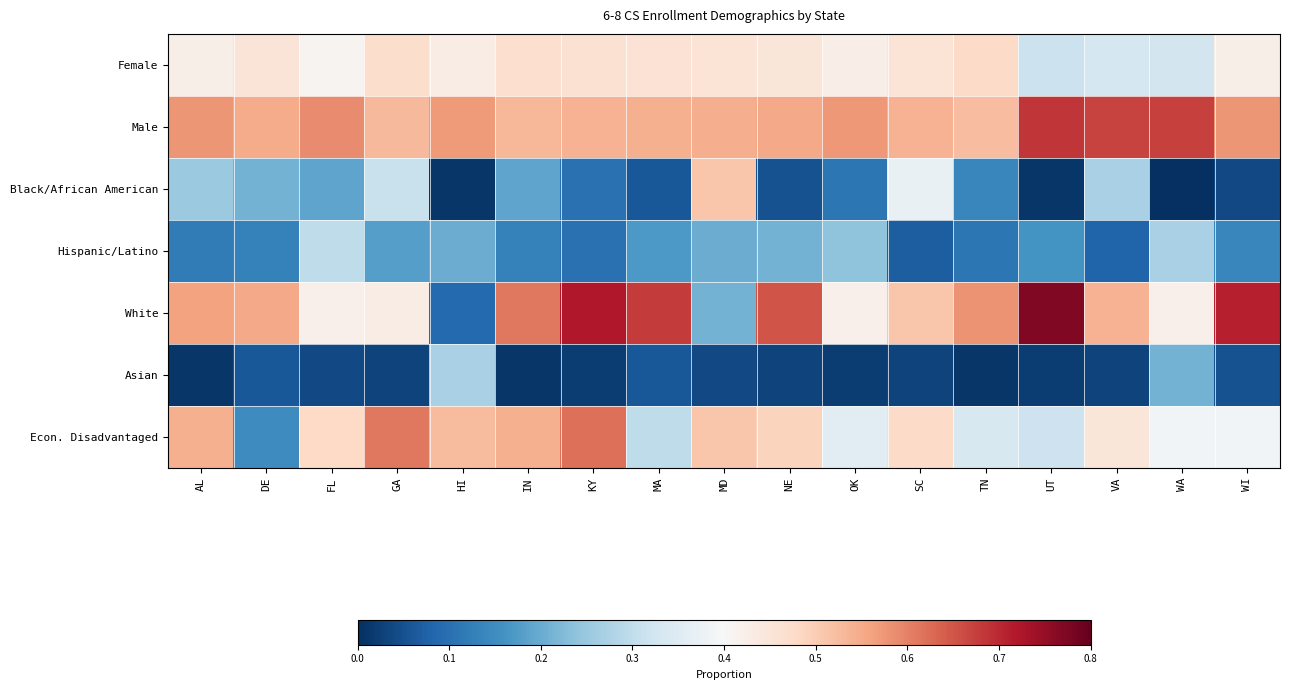

Reading right to left, what are all the values shown in this chart?

Female: WI=0.4	WA=0.3	VA=0.3	UT=0.3	TN=0.5	SC=0.5	OK=0.4	NE=0.4	MD=0.5	MA=0.5	KY=0.5	IN=0.5	HI=0.4	GA=0.5	FL=0.4	DE=0.5	AL=0.4
Male: WI=0.6	WA=0.7	VA=0.7	UT=0.7	TN=0.5	SC=0.5	OK=0.6	NE=0.6	MD=0.5	MA=0.5	KY=0.5	IN=0.5	HI=0.6	GA=0.5	FL=0.6	DE=0.5	AL=0.6
Black/African American: WI=0.0	WA=0.0	VA=0.3	UT=0.0	TN=0.1	SC=0.4	OK=0.1	NE=0.1	MD=0.5	MA=0.1	KY=0.1	IN=0.2	HI=0.0	GA=0.3	FL=0.2	DE=0.2	AL=0.2
Hispanic/Latino: WI=0.1	WA=0.3	VA=0.1	UT=0.2	TN=0.1	SC=0.1	OK=0.2	NE=0.2	MD=0.2	MA=0.2	KY=0.1	IN=0.1	HI=0.2	GA=0.2	FL=0.3	DE=0.1	AL=0.1
White: WI=0.7	WA=0.4	VA=0.5	UT=0.8	TN=0.6	SC=0.5	OK=0.4	NE=0.7	MD=0.2	MA=0.7	KY=0.7	IN=0.6	HI=0.1	GA=0.4	FL=0.4	DE=0.6	AL=0.6
Asian: WI=0.1	WA=0.2	VA=0.0	UT=0.0	TN=0.0	SC=0.0	OK=0.0	NE=0.0	MD=0.0	MA=0.1	KY=0.0	IN=0.0	HI=0.3	GA=0.0	FL=0.0	DE=0.1	AL=0.0
Econ. Disadvantaged: WI=0.4	WA=0.4	VA=0.4	UT=0.3	TN=0.3	SC=0.5	OK=0.4	NE=0.5	MD=0.5	MA=0.3	KY=0.6	IN=0.5	HI=0.5	GA=0.6	FL=0.5	DE=0.1	AL=0.5